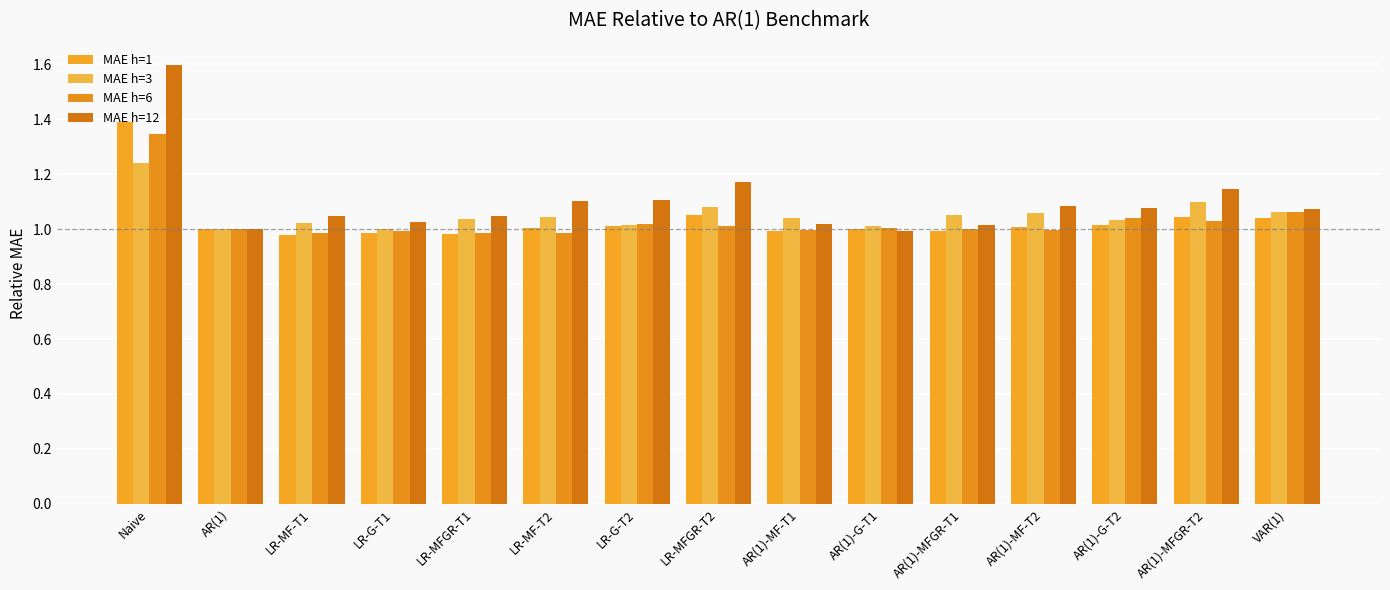

Where is MAE h=3 nearest to the value 1?

AR(1)